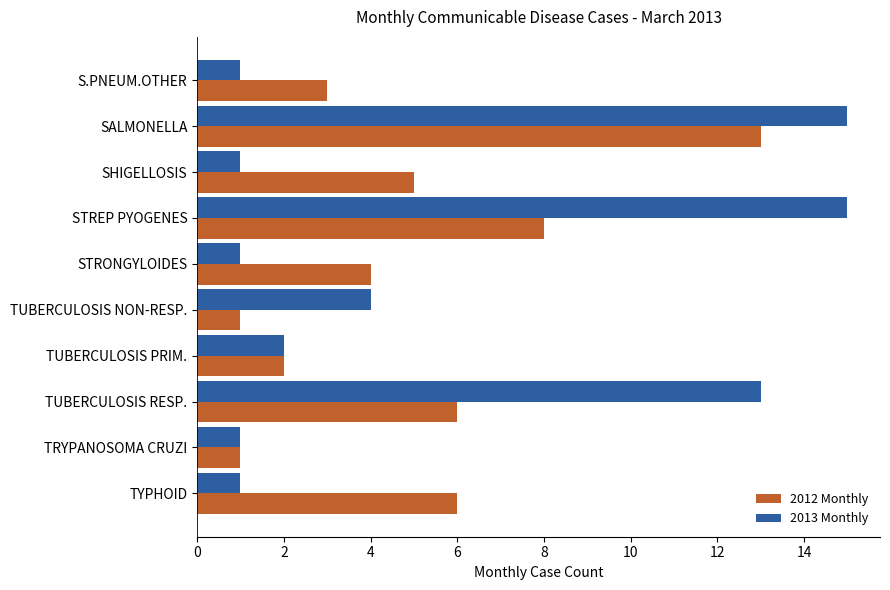

What is the difference between the maximum and minimum values in the 2012 Monthly series?

12